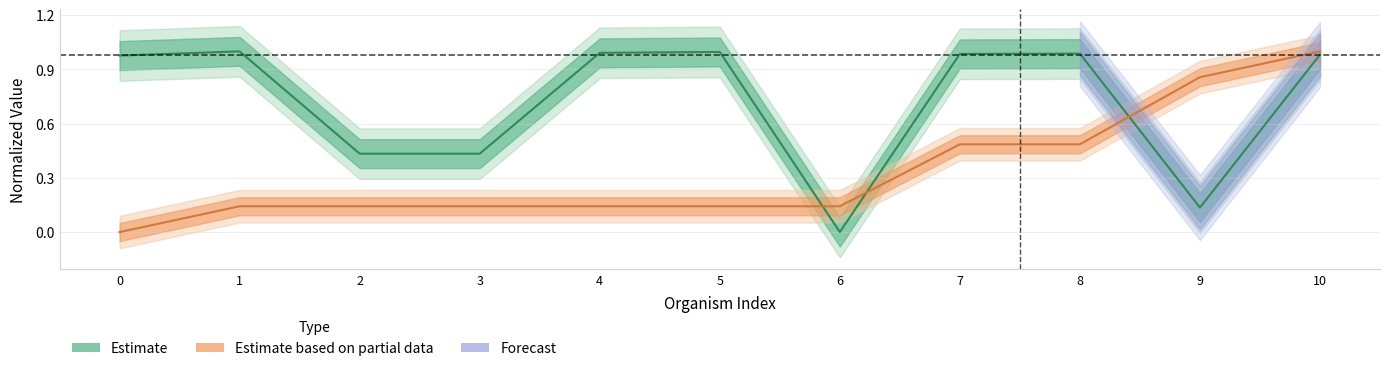

The OptTemp series shows 0.9 at 9. True or false?

True